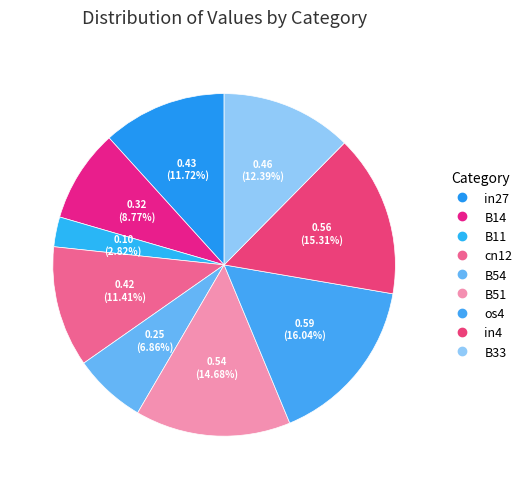

True or false: os4 accounts for 9% of the total.

False